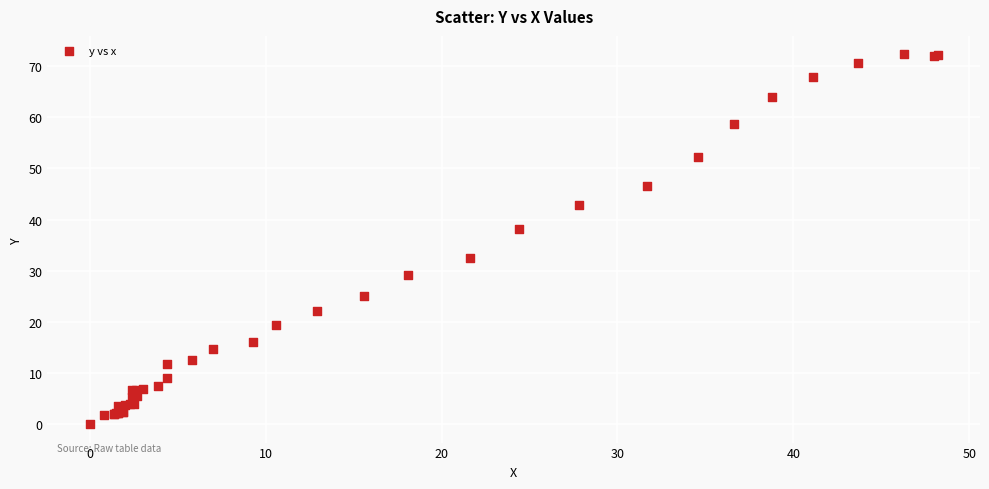

What Y value in the scatter plot is closest to 36?

38.1